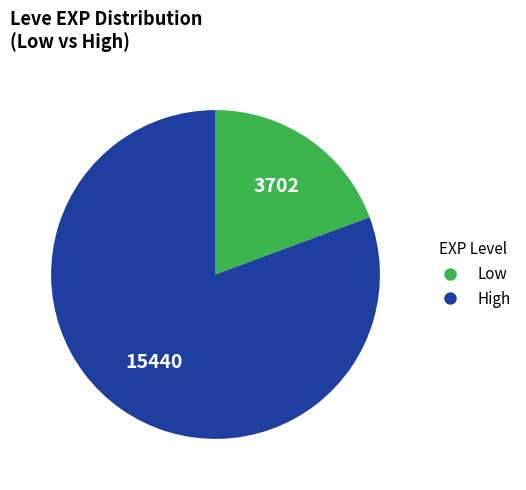

Does any single category account for the majority?

Yes